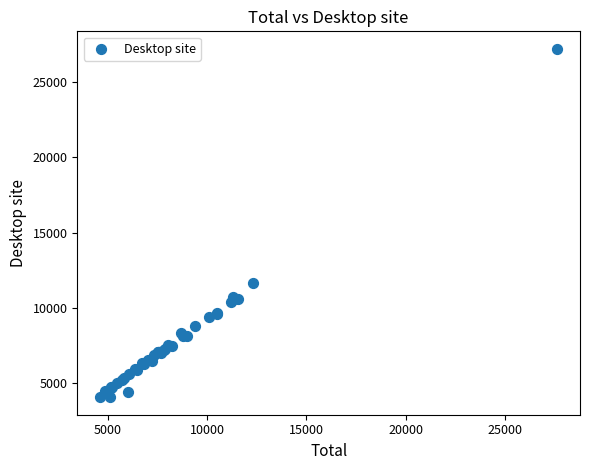

What Y value in the scatter plot is closest to 15641?

11641